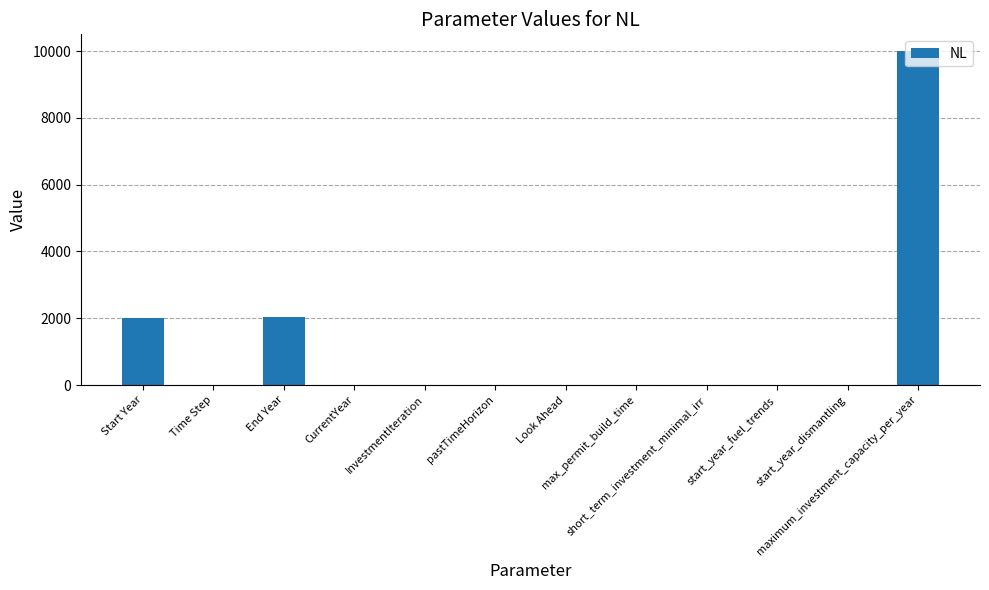

What is the maximum value shown in the chart?

10000.0